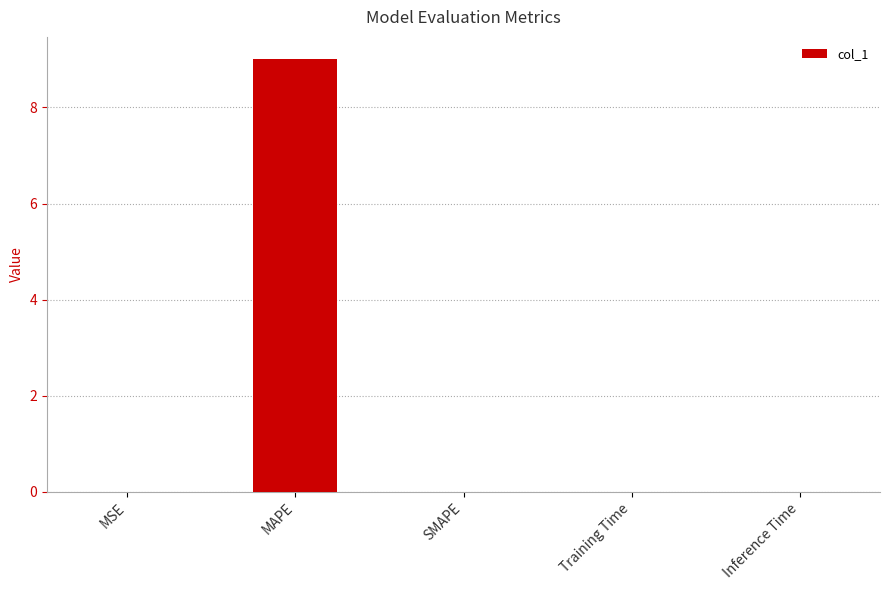

What is the sum of all values?

9.0